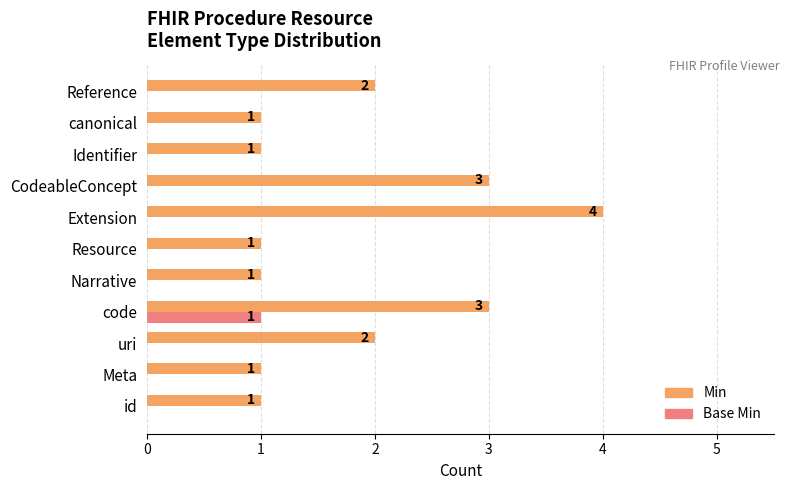

The value of Min at Narrative is 2. True or false?

False